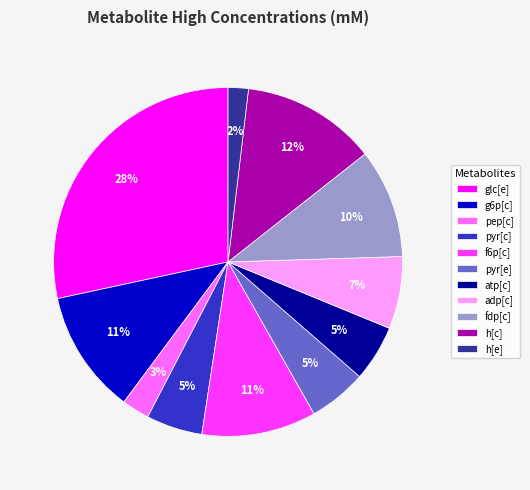

What is the ratio of the value at atp[c] to the value at g6p[c]?

0.5